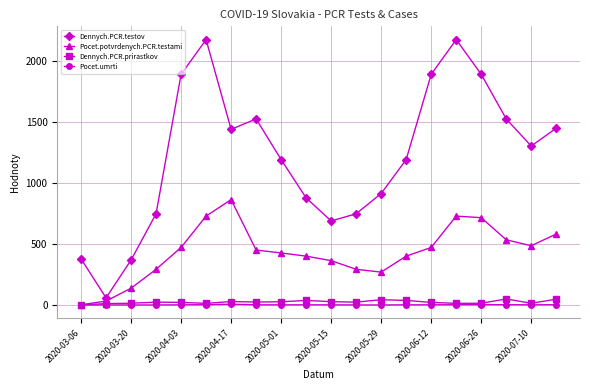

Which series has the largest range (max minus min)?

Dennych.PCR.testov